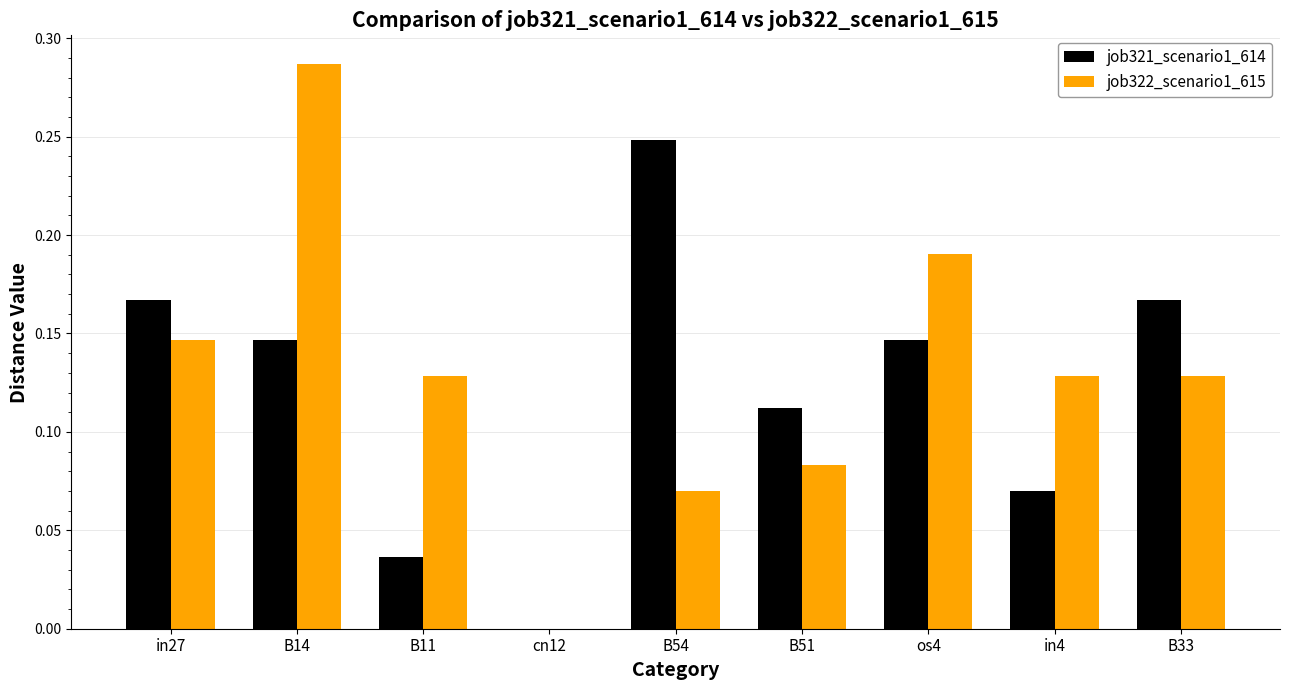

What is the total value across all series at B14?

0.4